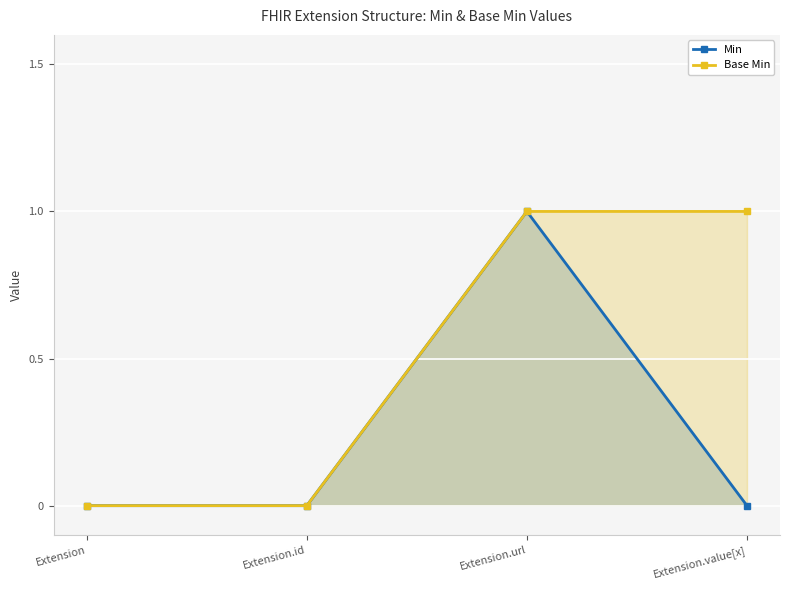

Reading right to left, extract all data points from this chart.

Min: 0	1	0	0
Base Min: 1	1	0	0